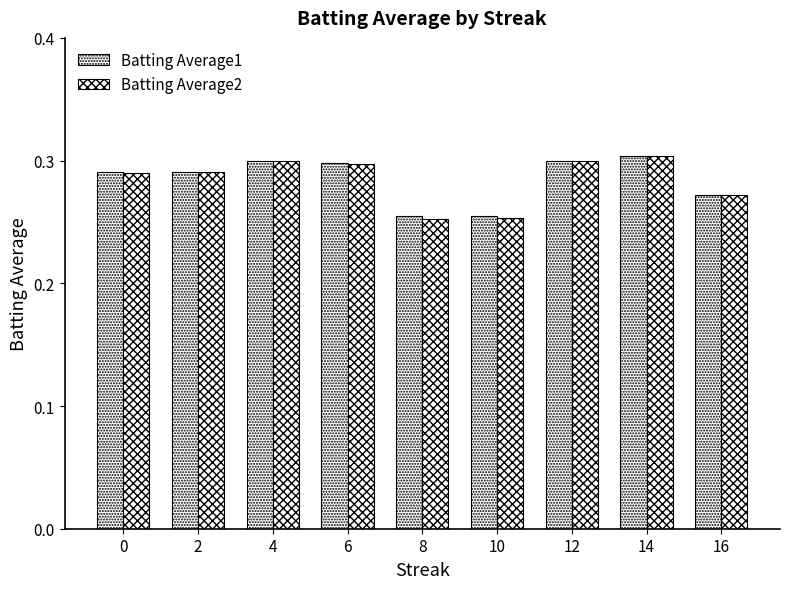

How many categories are shown in the chart?

9